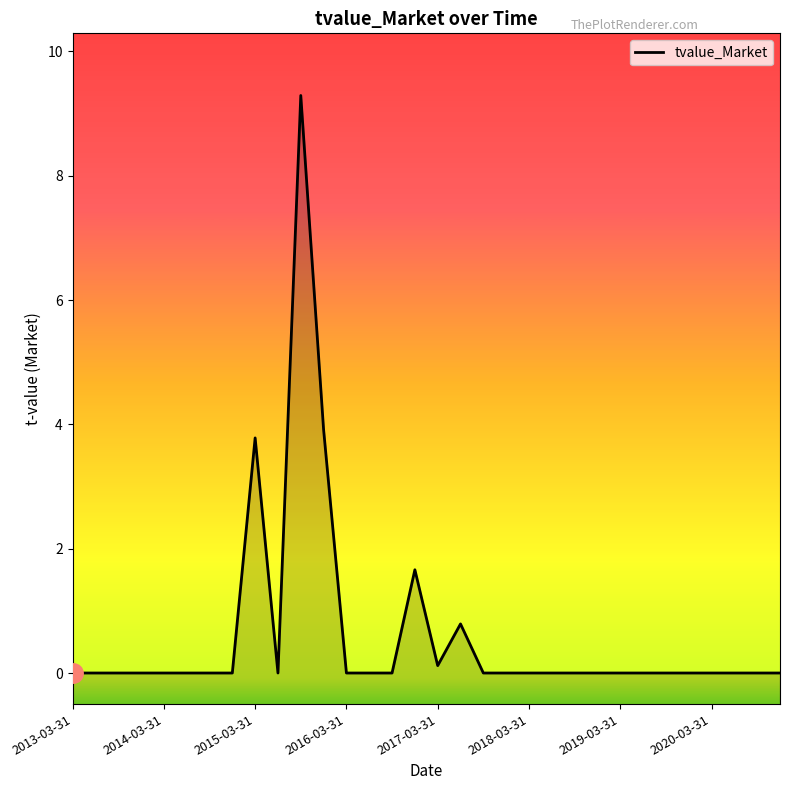

Between 23 and 18, which is larger?

23